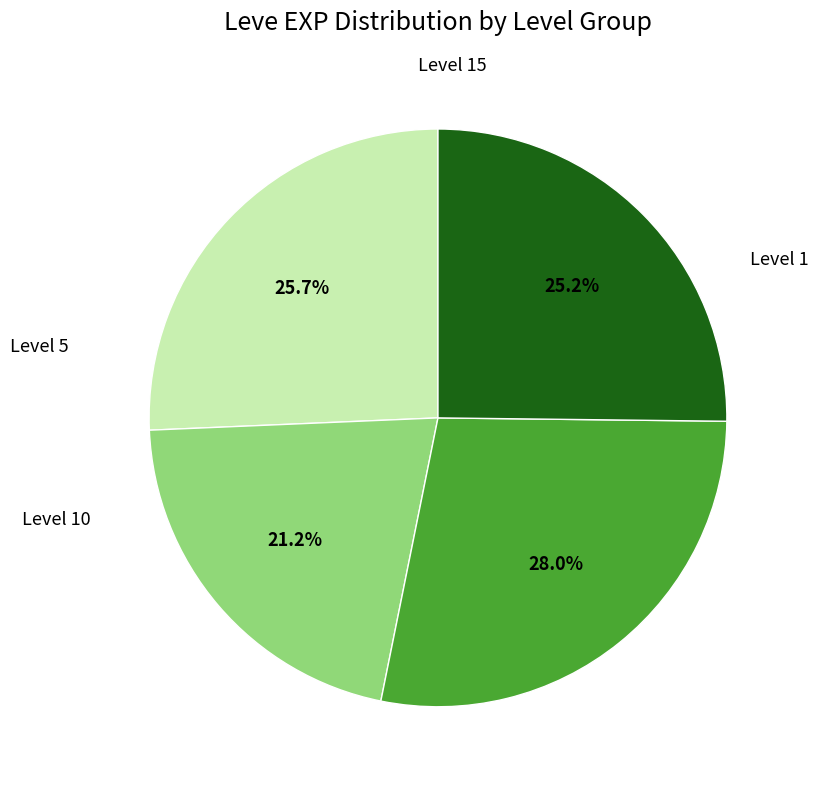

Is there any slice that represents more than half of the pie?

No